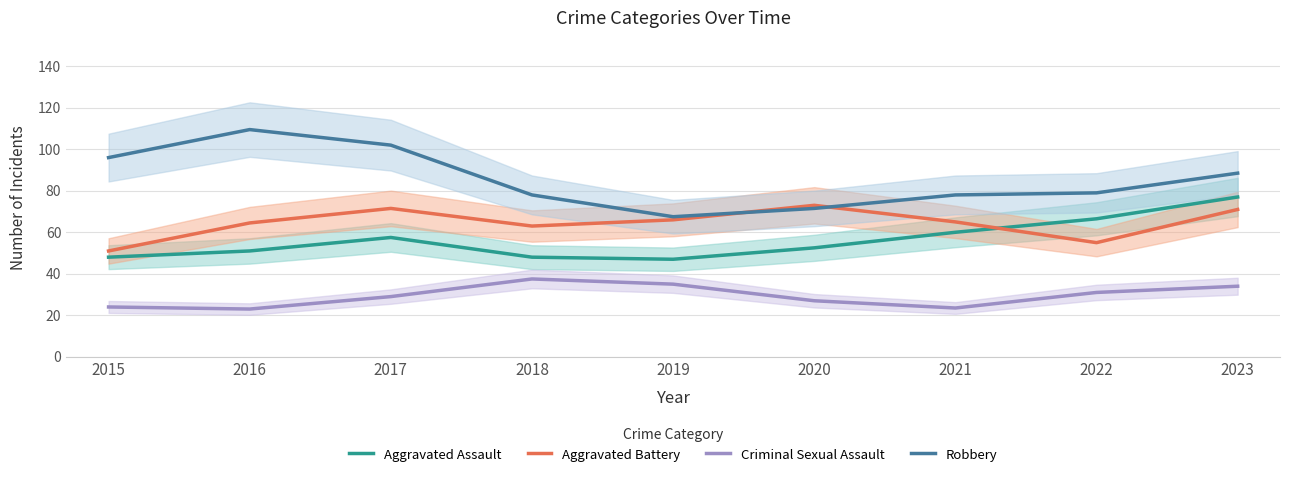

True or false: Aggravated Assault has more than 2 interior local peaks.

False